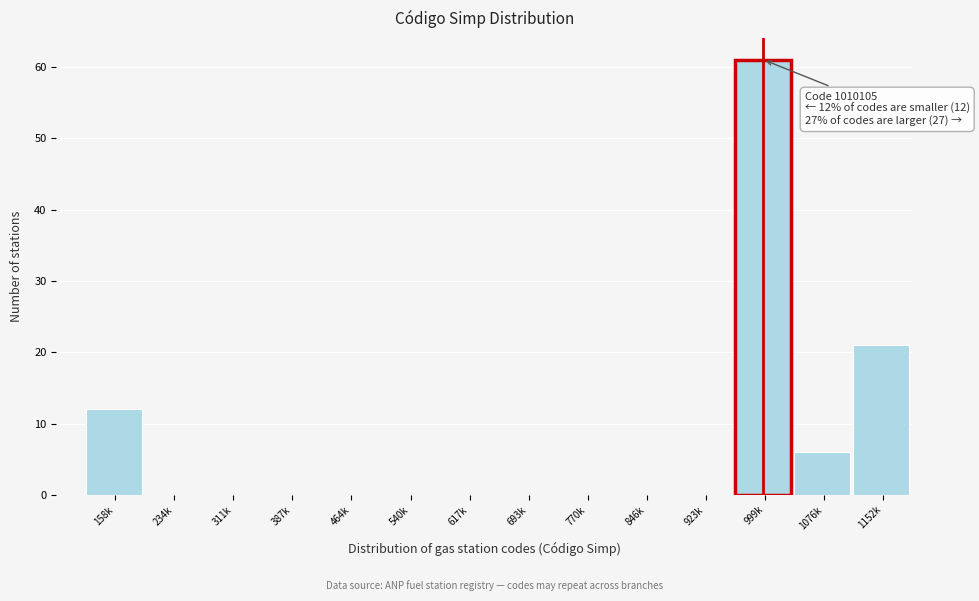

Reading right to left, transcribe all the data shown in this chart.

1152k=21	1076k=6	999k=61	923k=0	846k=0	770k=0	693k=0	617k=0	540k=0	464k=0	387k=0	311k=0	234k=0	158k=12